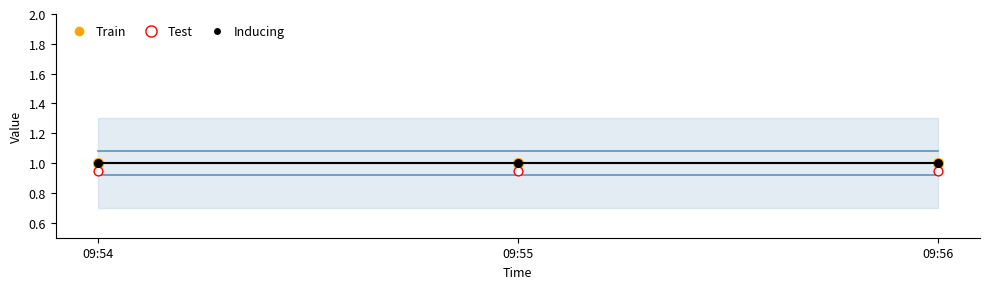

Which series has the largest Y range (max minus min)?

Mean